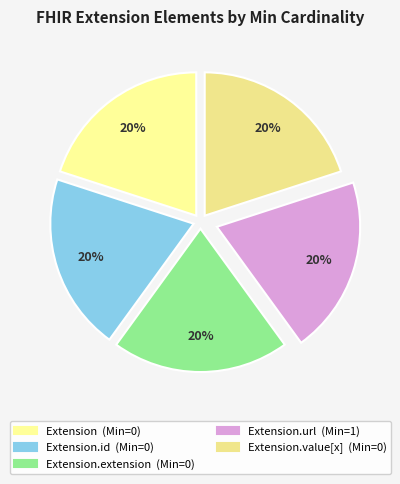

How many segments does this pie chart have?

5